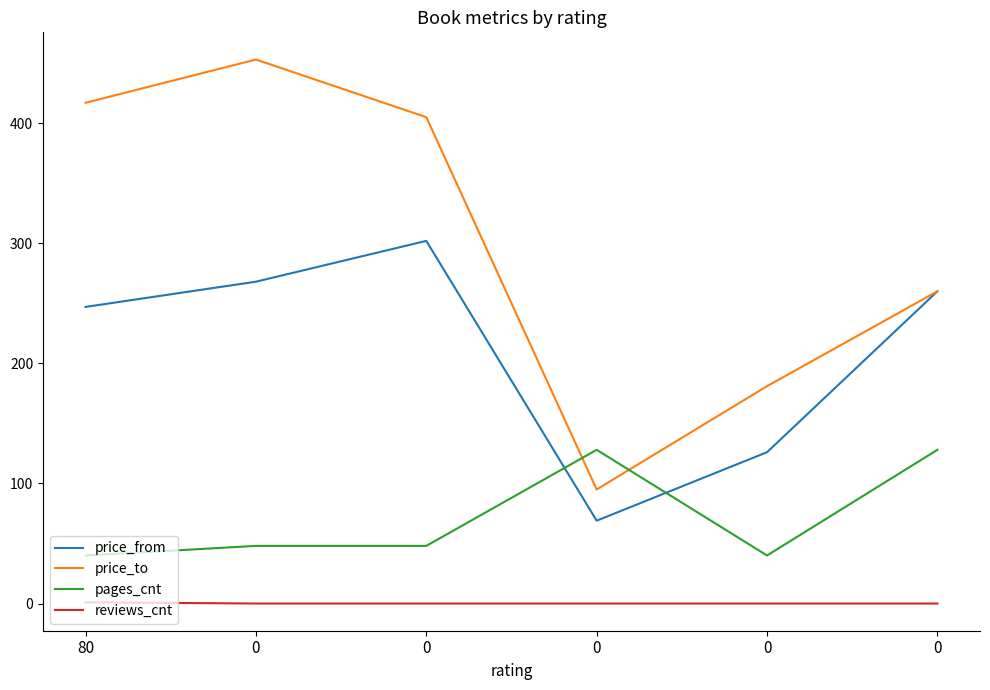

Which series has the largest total across all categories?

price_to